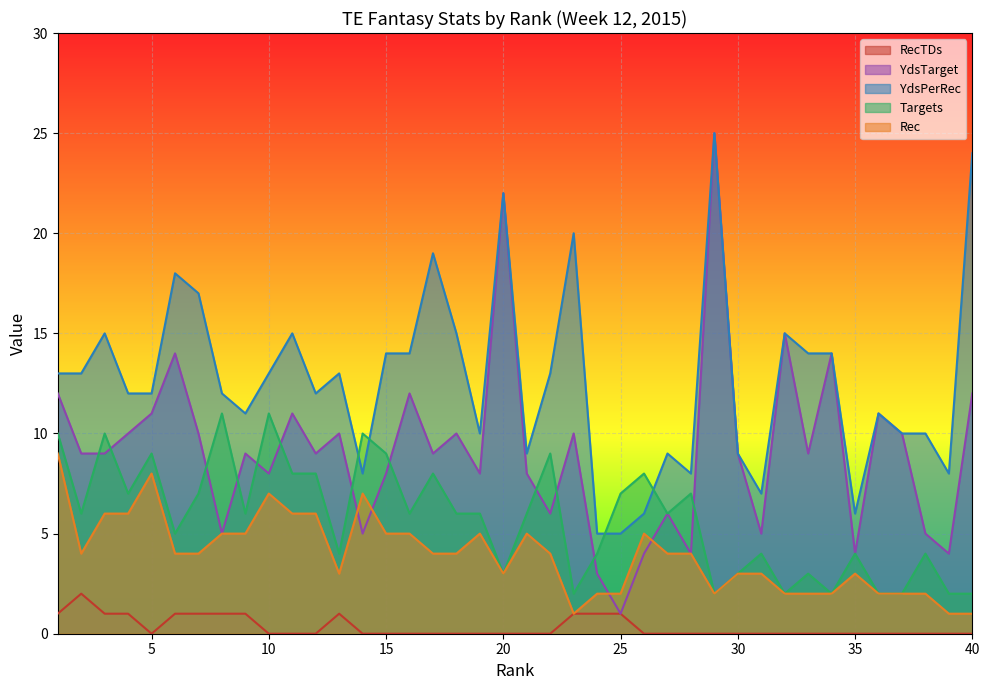

Between 3 and 10, which series saw the biggest shift?

YdsPerRec